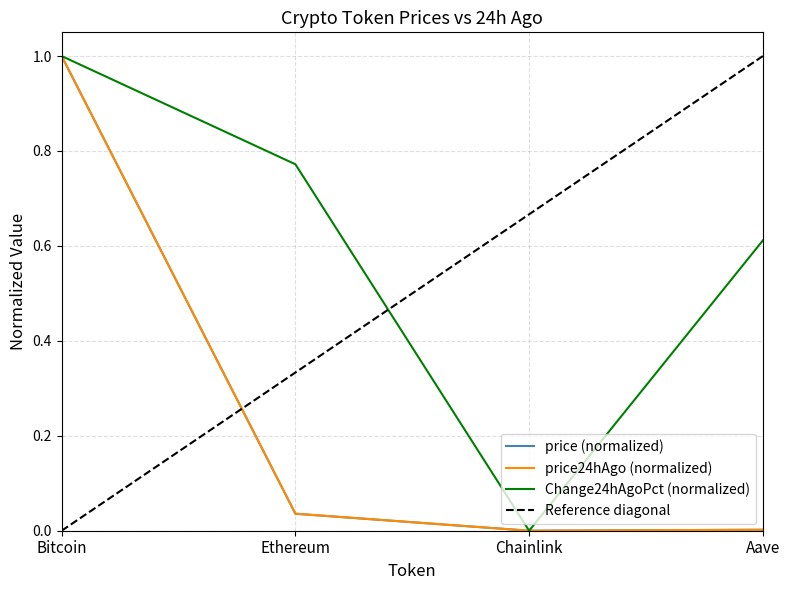

True or false: price24hAgo and price intersect in this chart.

False